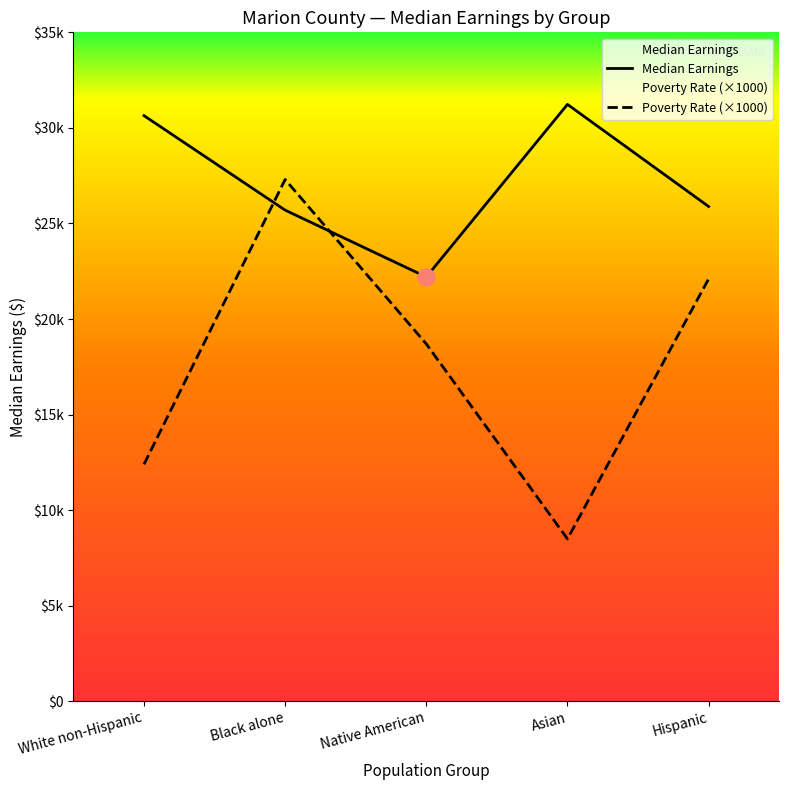

Which series has the largest Y range (max minus min)?

Poverty Rate